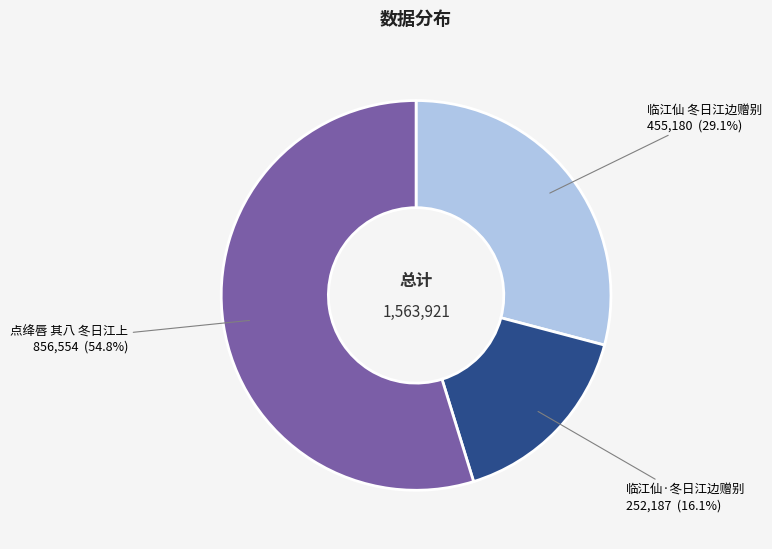

Is there a majority slice in this chart?

Yes